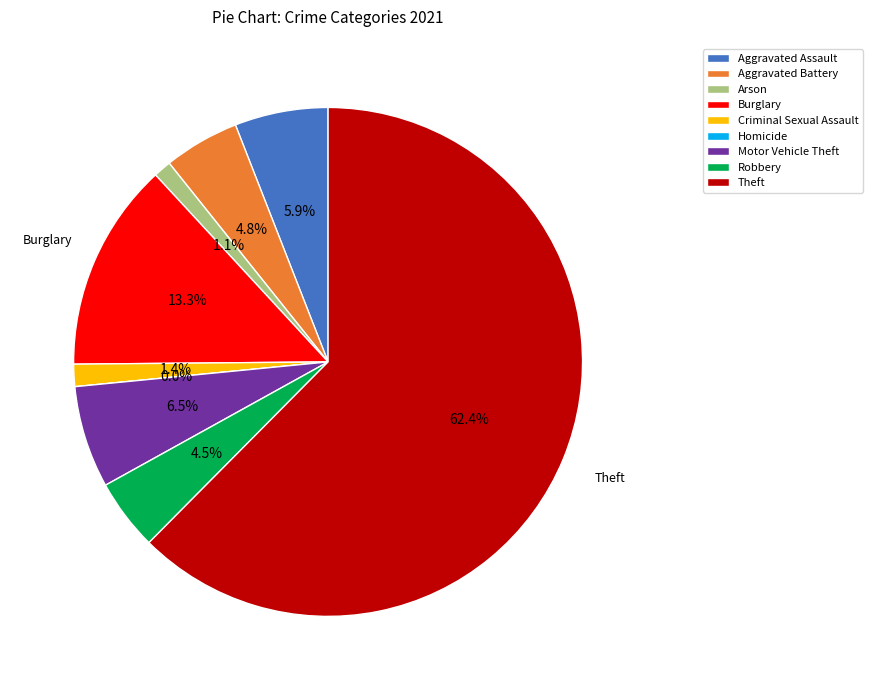

Does any single category account for the majority?

Yes